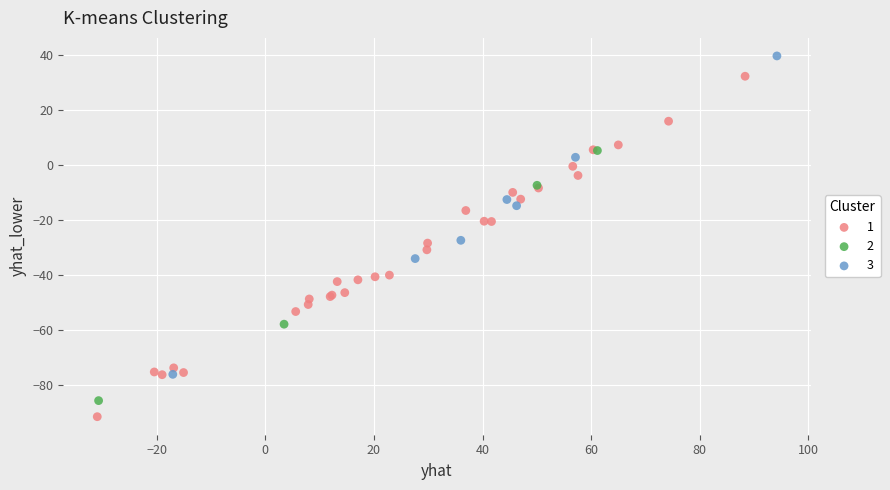

Which series contains the lowest Y value?

1